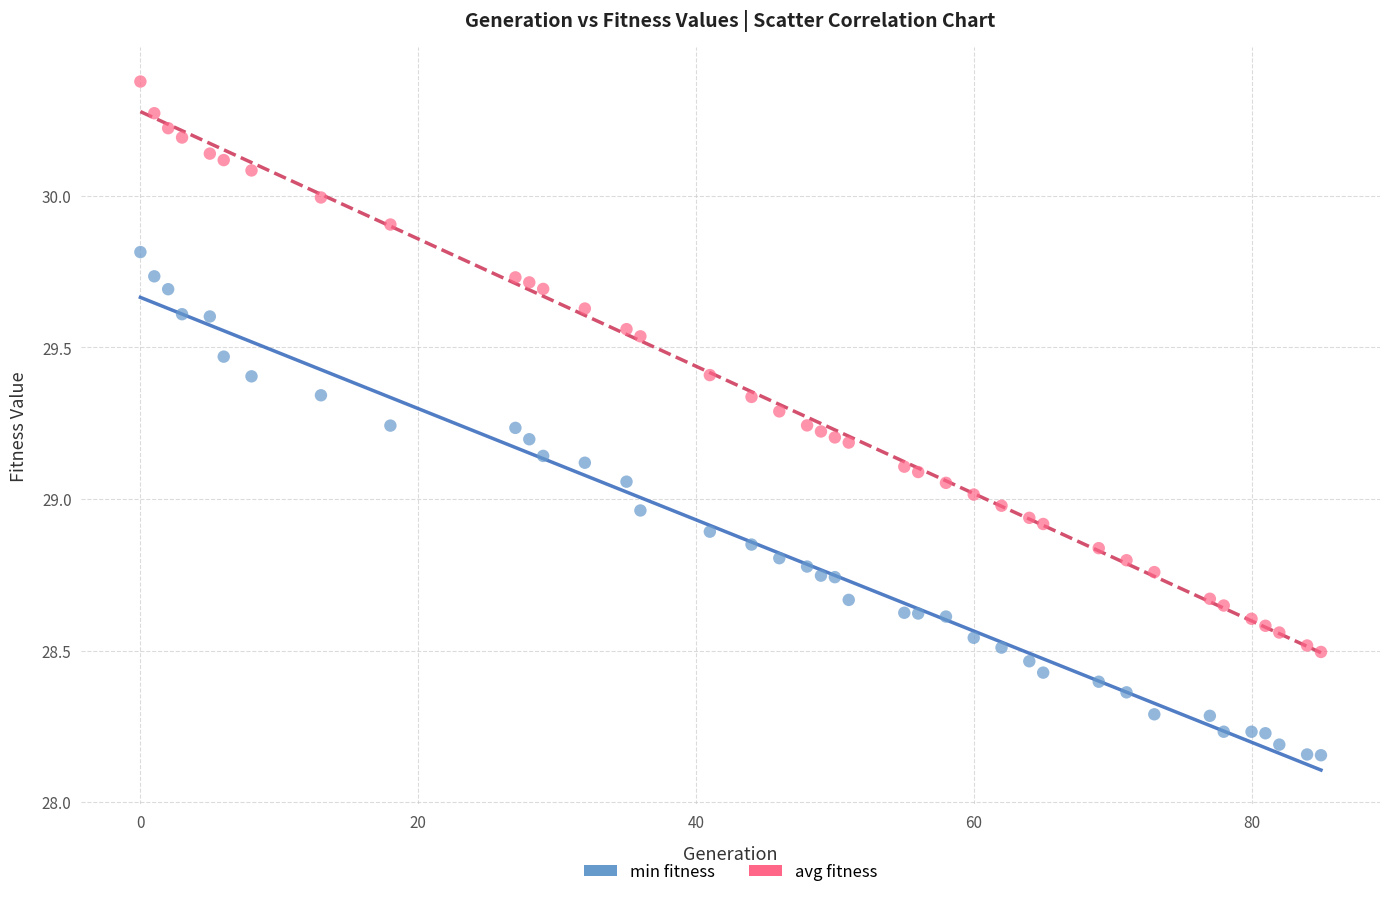

Which series reaches the minimum Y coordinate?

min fitness